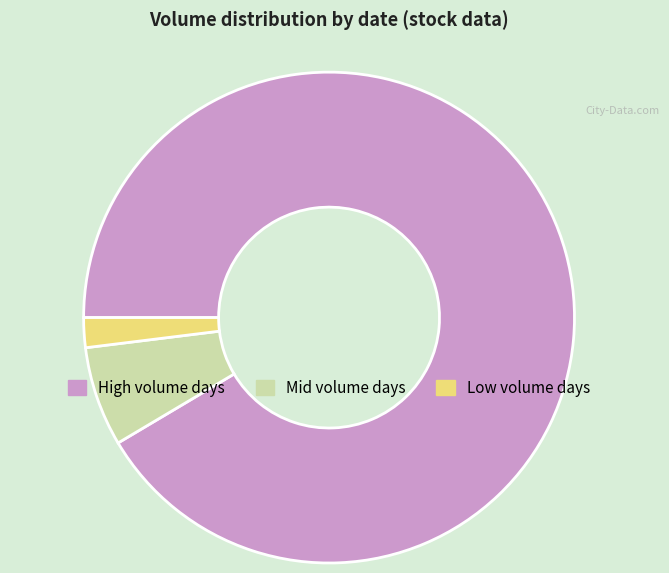

Is there any slice that represents more than half of the pie?

Yes